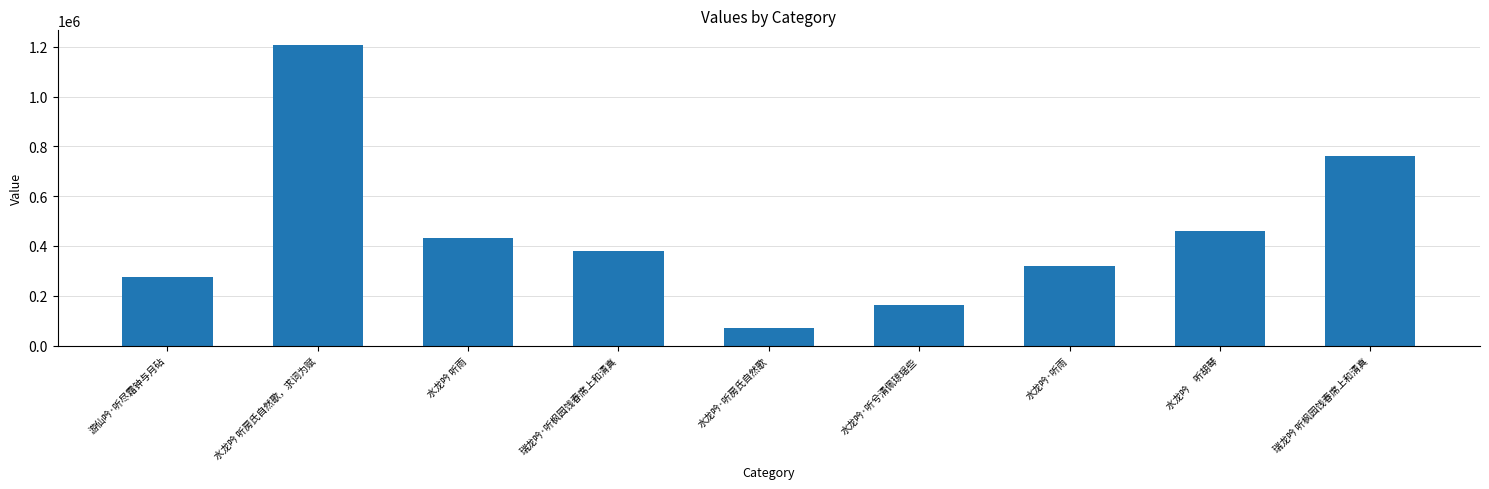

What is the value of the 6th bar from the left?

162787